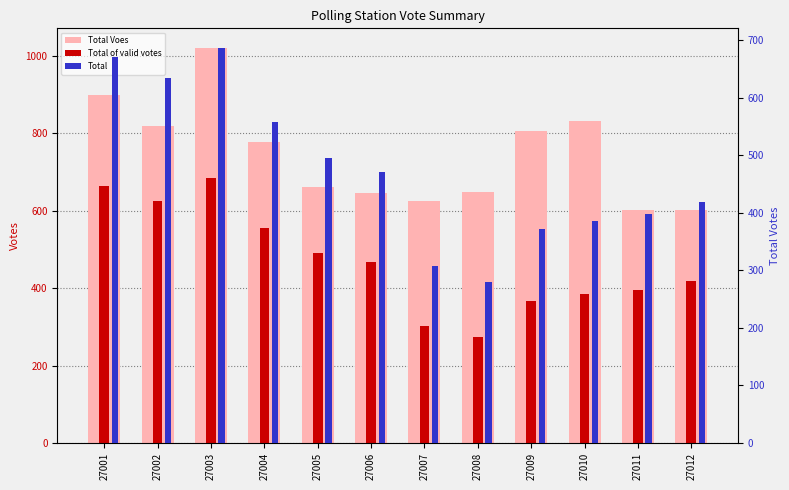

Which label corresponds to the largest value in the chart?

27003